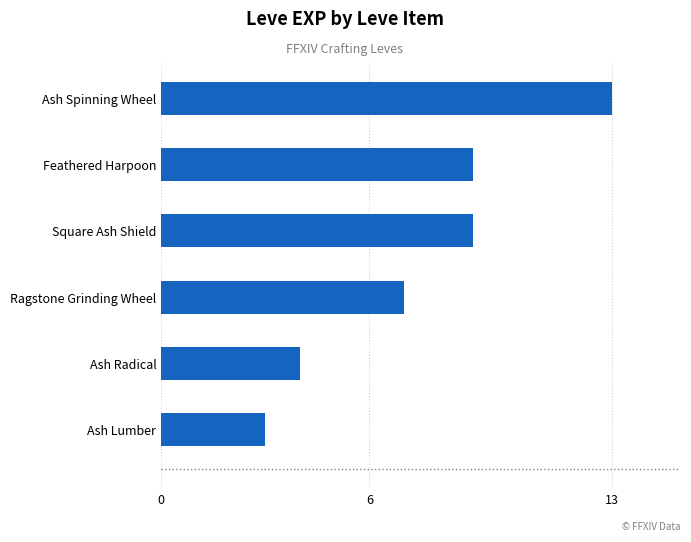

Reading bottom to top, list all the values displayed in this chart.

3	4	7	9	9	13